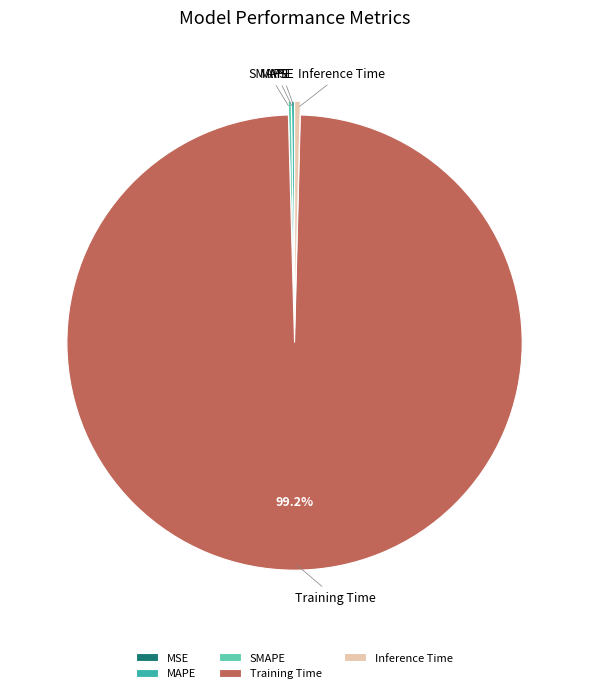

Which slice is the largest?

Training Time